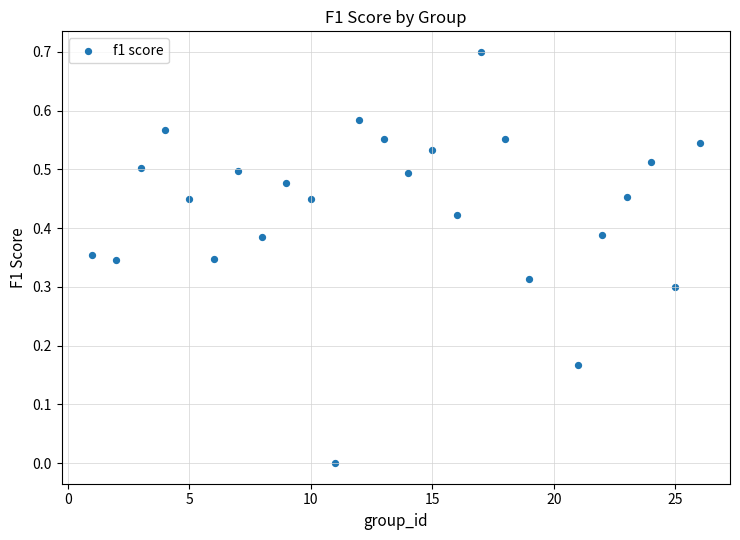

What is the range of Y values (max minus min)?

0.7